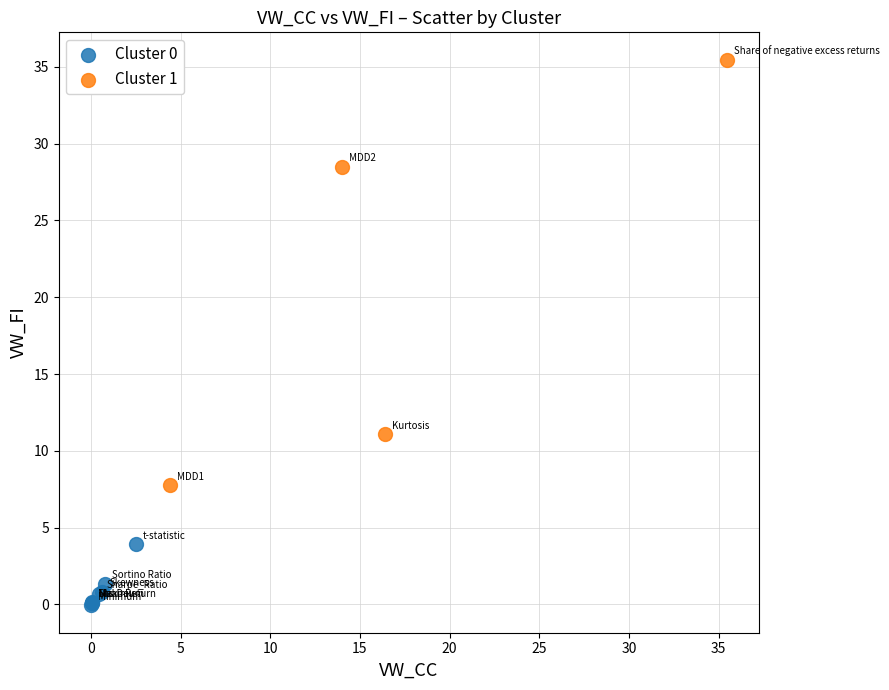

Which series has the widest spread of Y values?

Cluster 1